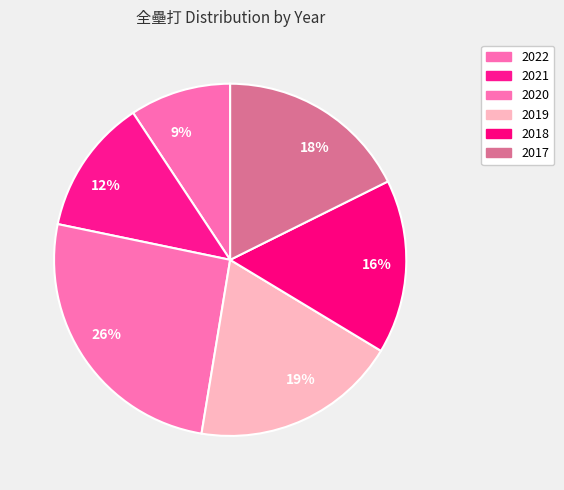

Between 16% and 18%, which is larger?

18%